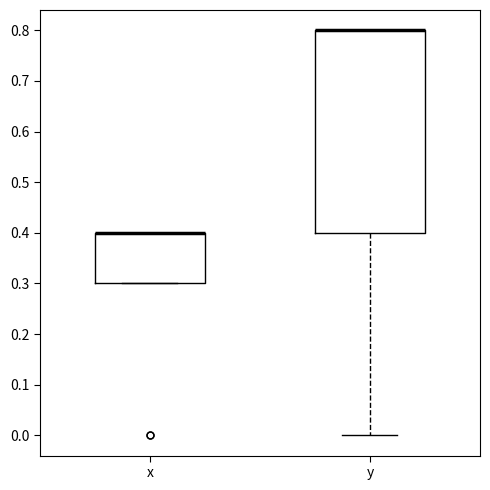

Which box is the tallest, from its lower edge to its upper edge?

y